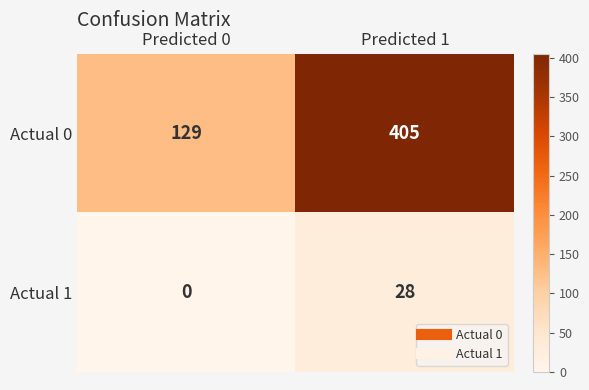

What is the sum of the Actual 0 values at Predicted 1 and Predicted 0?

534